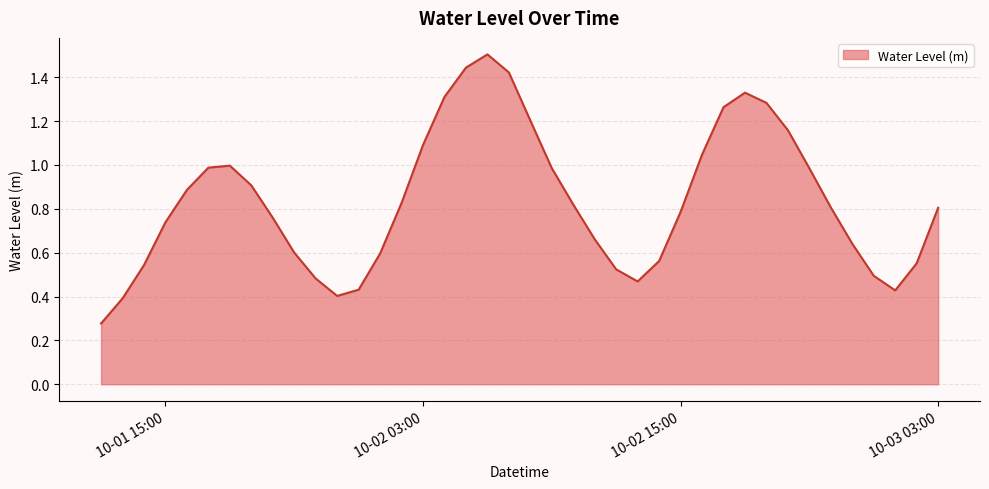

What is the greatest value displayed?

1.5